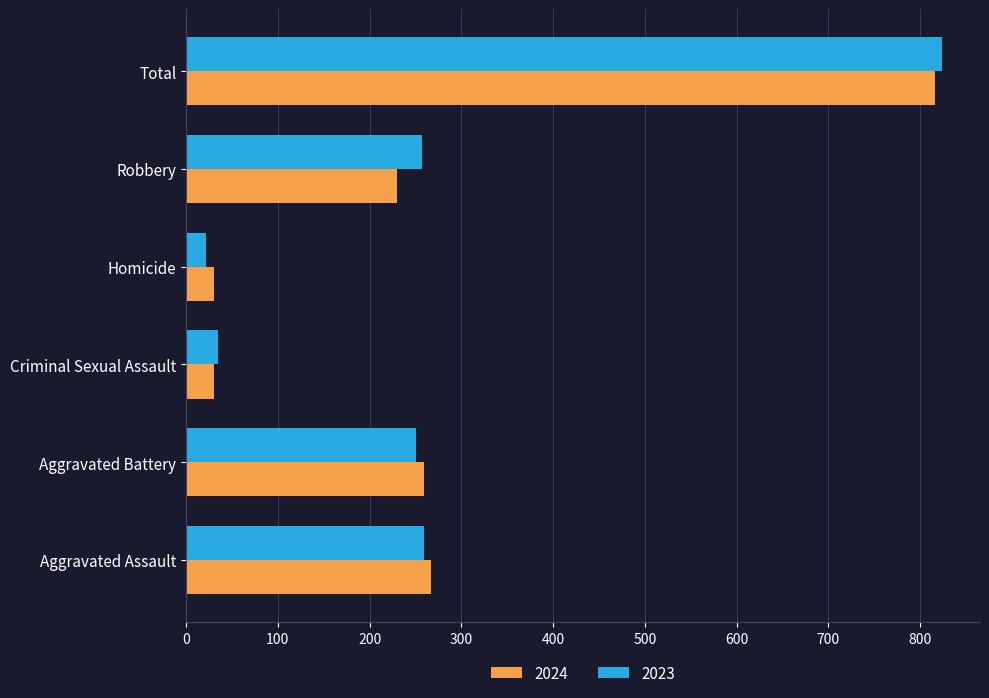

At which category is the sum across all series the highest?

Total